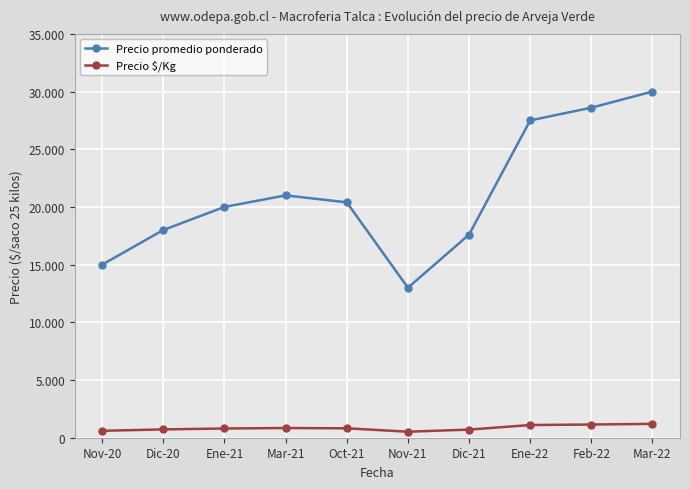

Is the value of Precio $/Kg at Feb-22 greater than the value of Precio promedio ponderado at Feb-22?

No